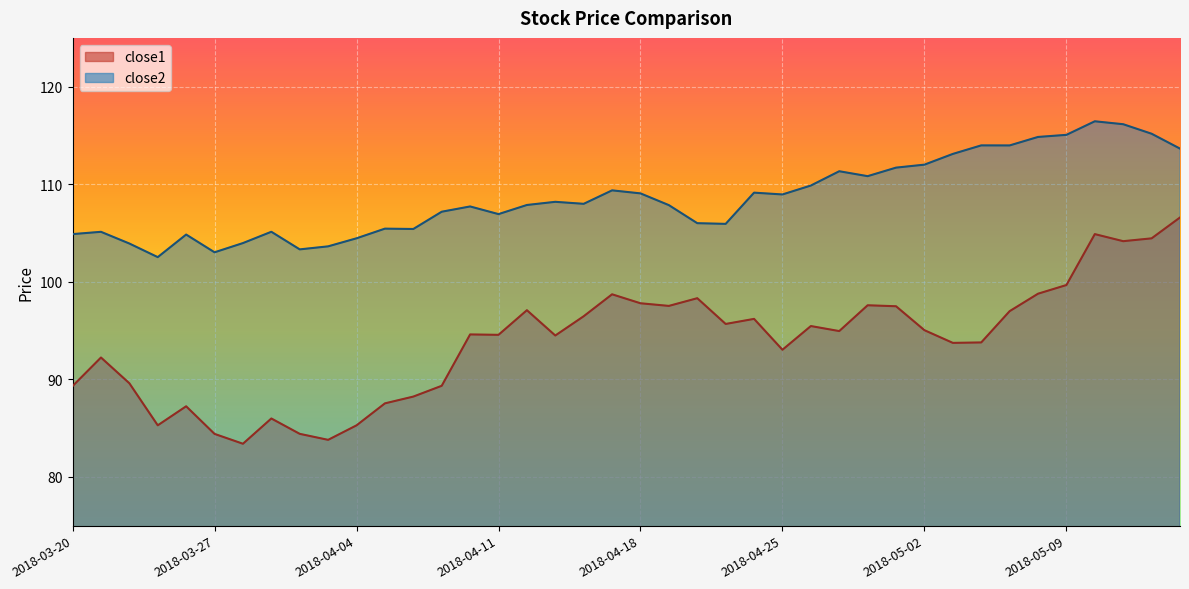

How many lines are shown in the chart?

2